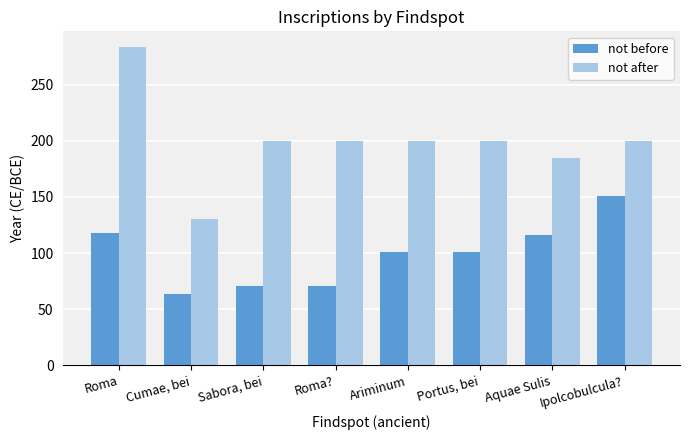

What is the maximum value shown in the chart?

283.3